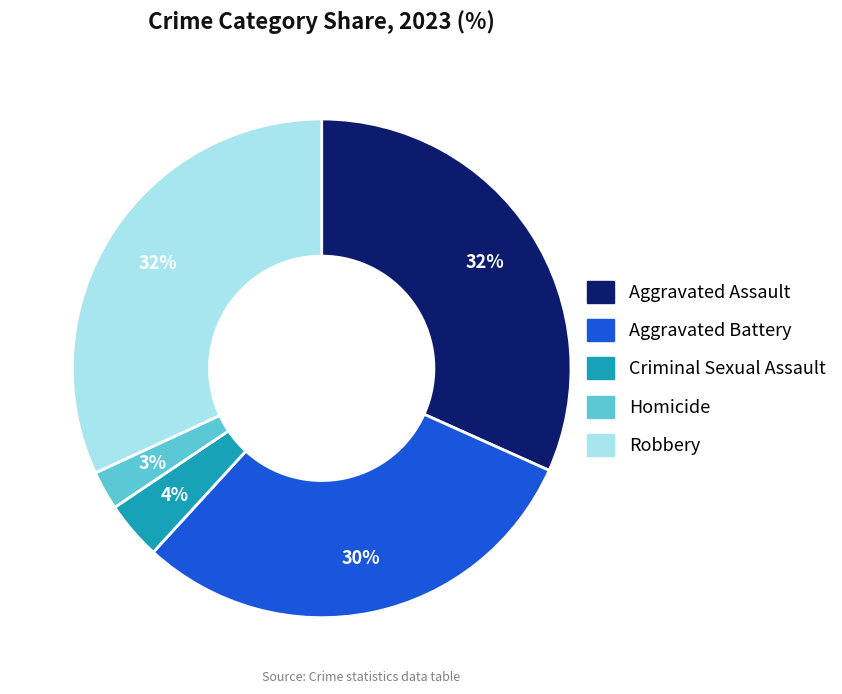

How many segments does this pie chart have?

5